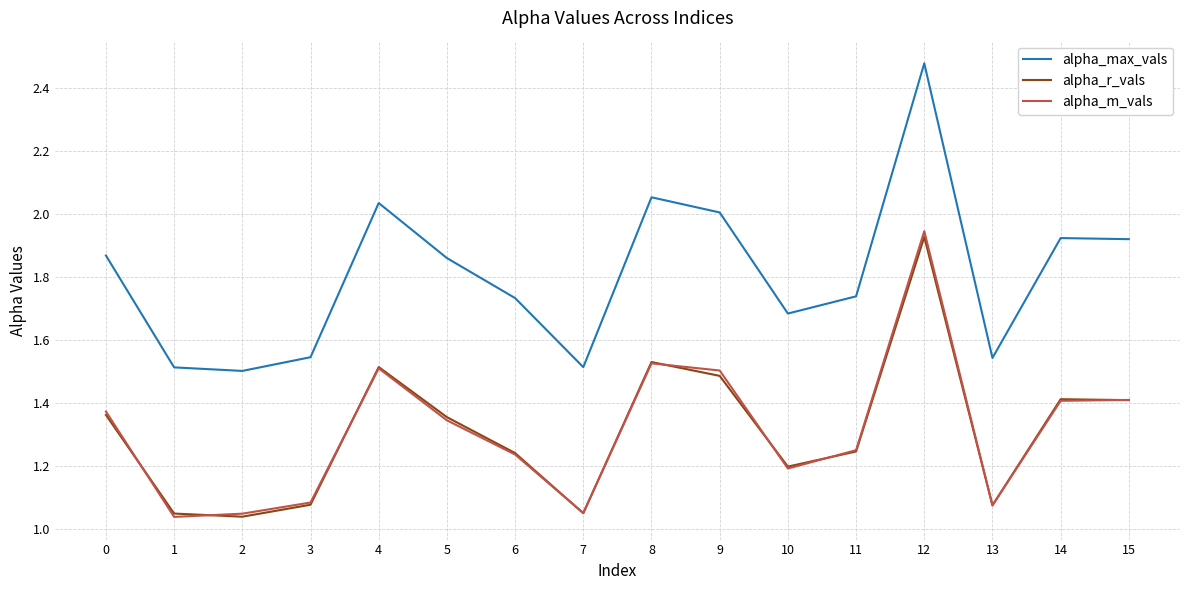

The alpha_max_vals series shows 2.4 at 6. True or false?

False